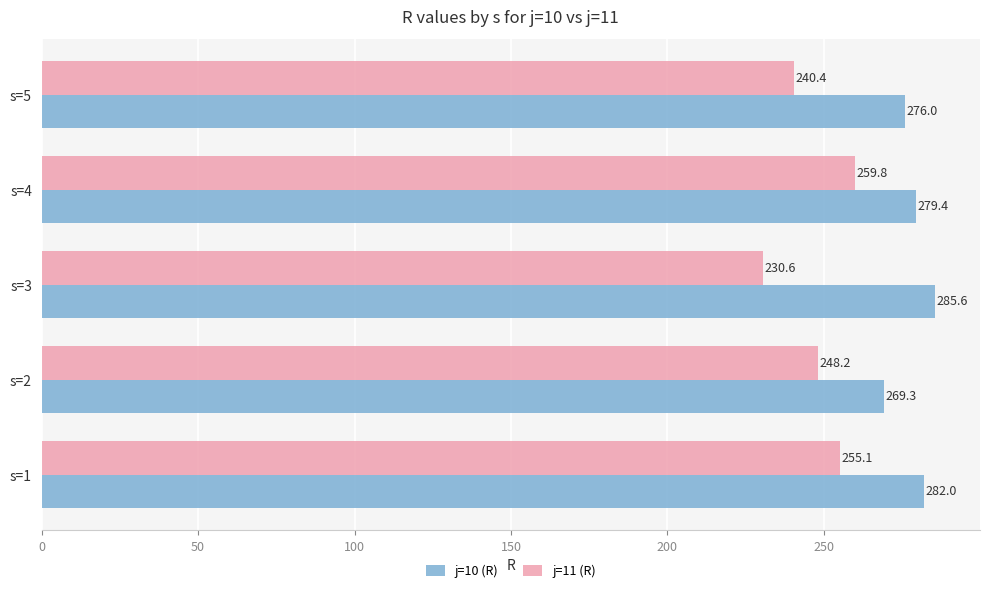

At which category does the chart reach its peak across all series?

s=3